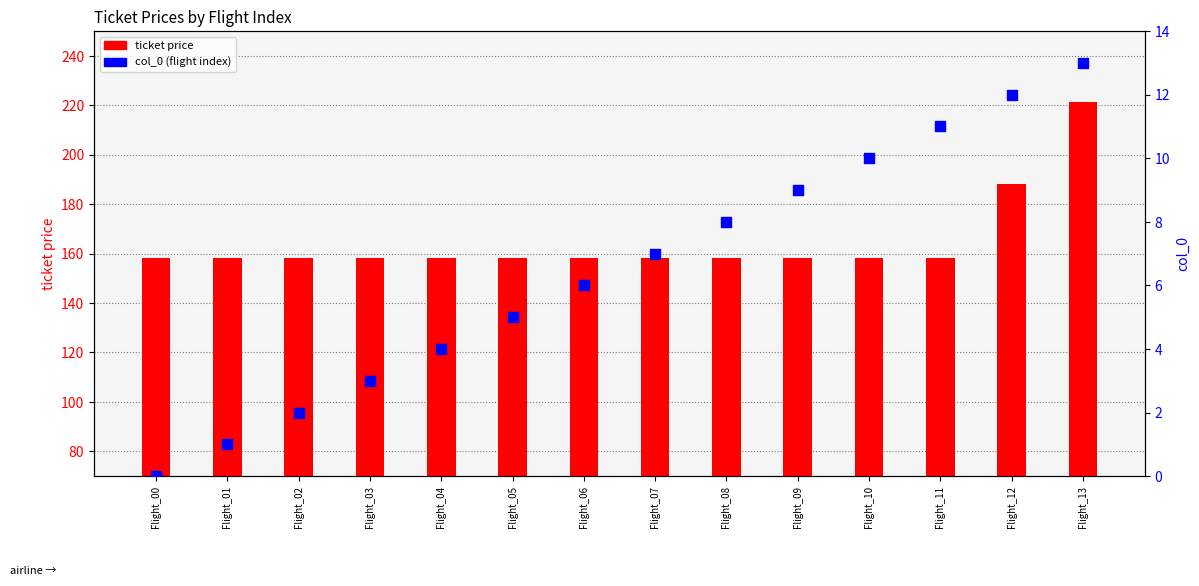

At which category is the sum across all series the highest?

Flight_13